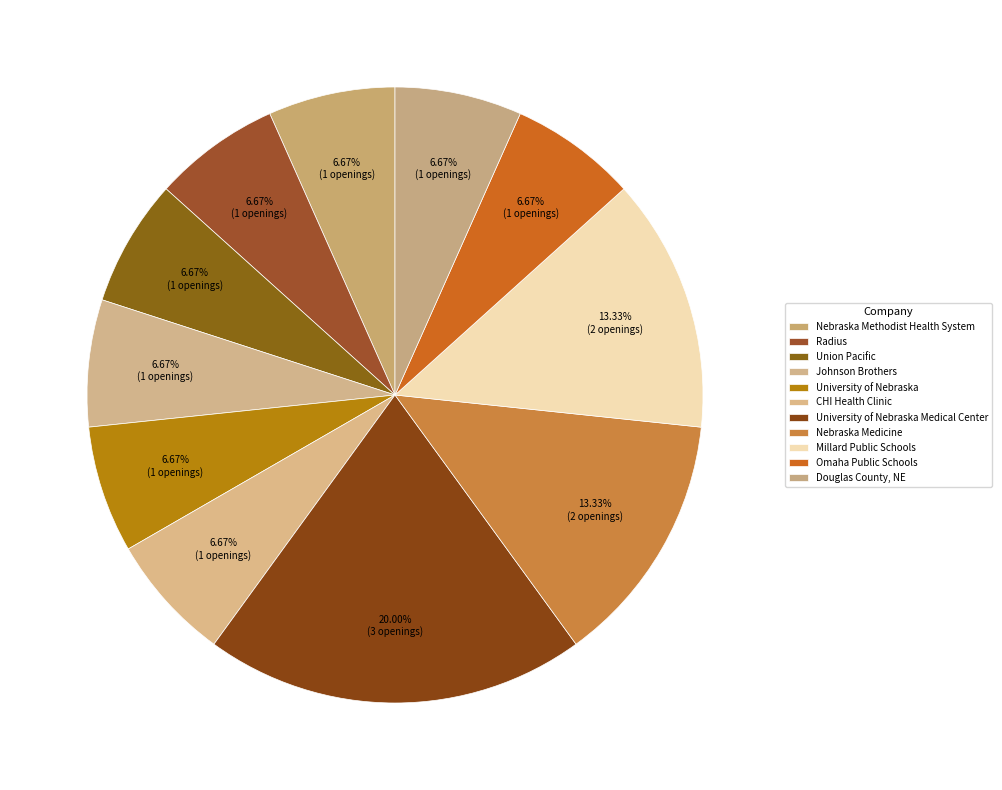

Is it true that Radius is 1% of the pie?

False